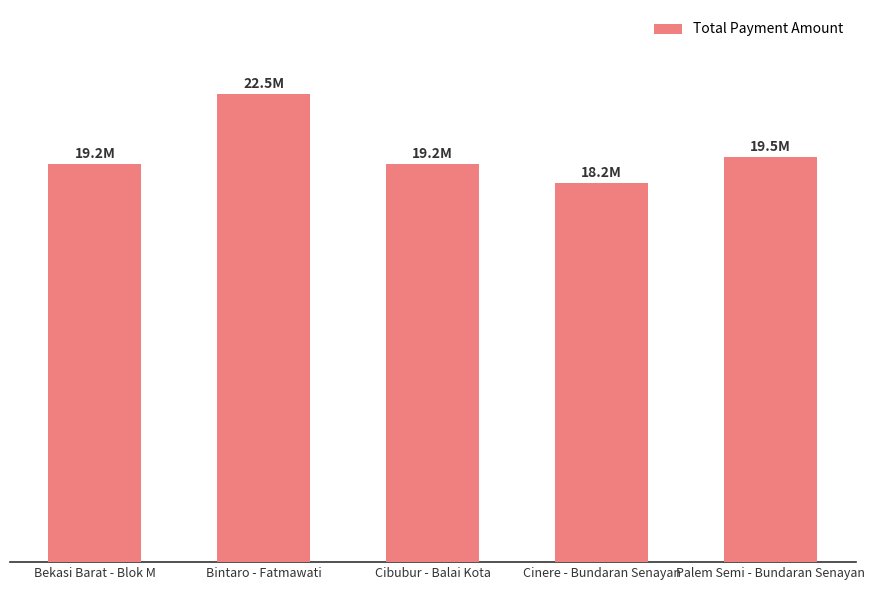

Rank the categories by value from lowest to highest.

Cinere - Bundaran Senayan, Bekasi Barat - Blok M, Cibubur - Balai Kota, Palem Semi - Bundaran Senayan, Bintaro - Fatmawati